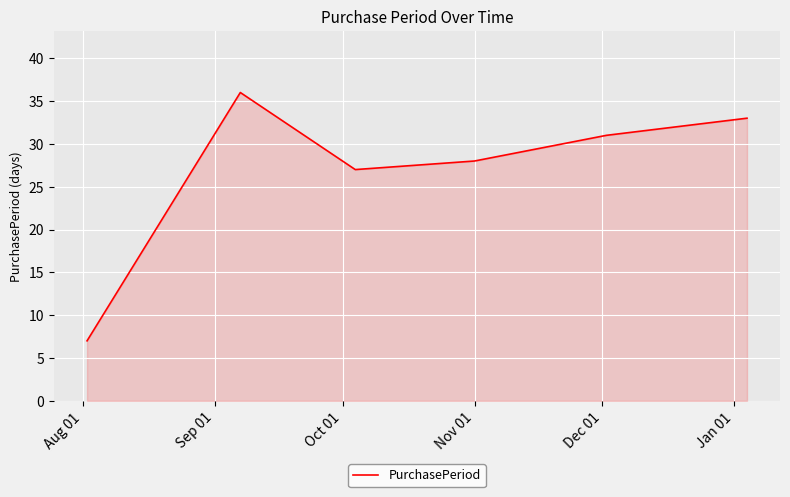

What is the minimum value shown in the chart?

7